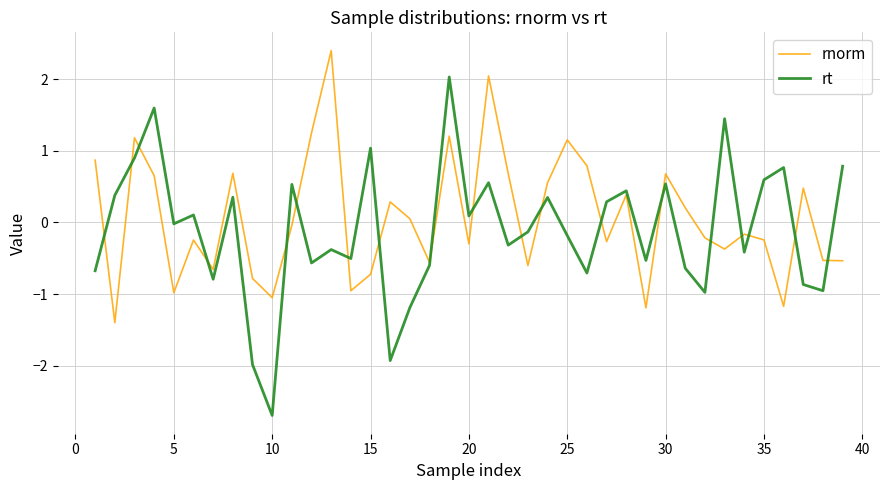

What is the minimum value shown in the chart?

-2.7